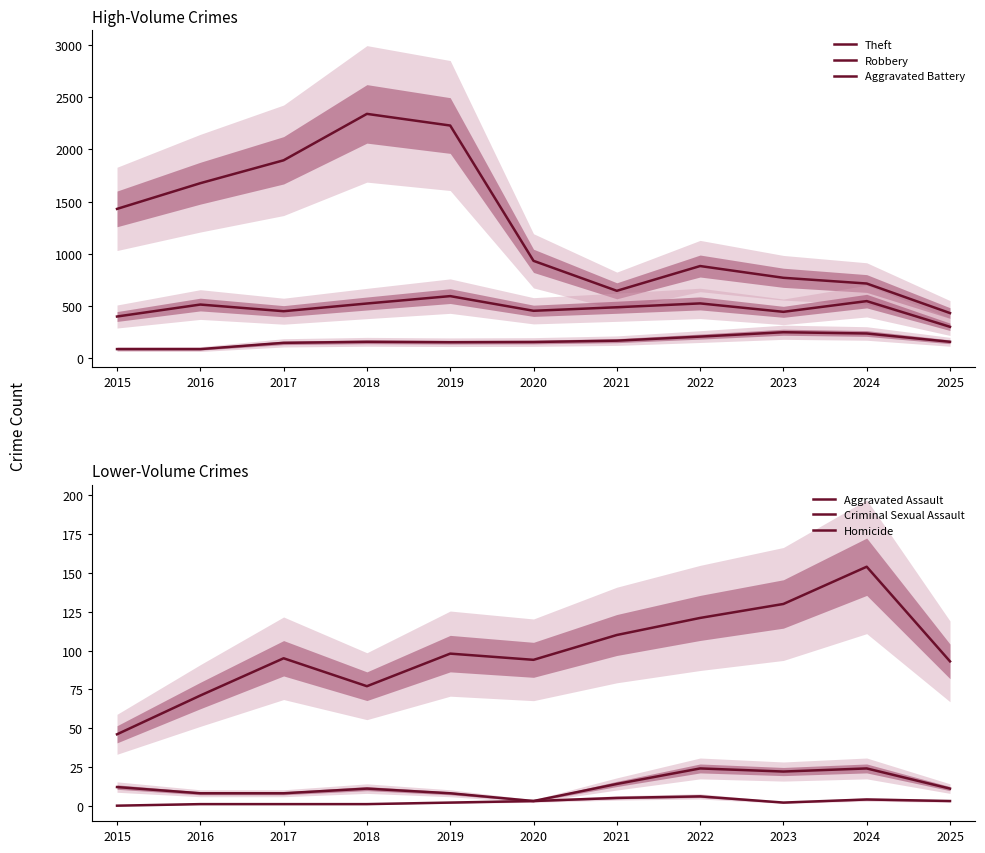

What is the sum of all Theft values?

13932